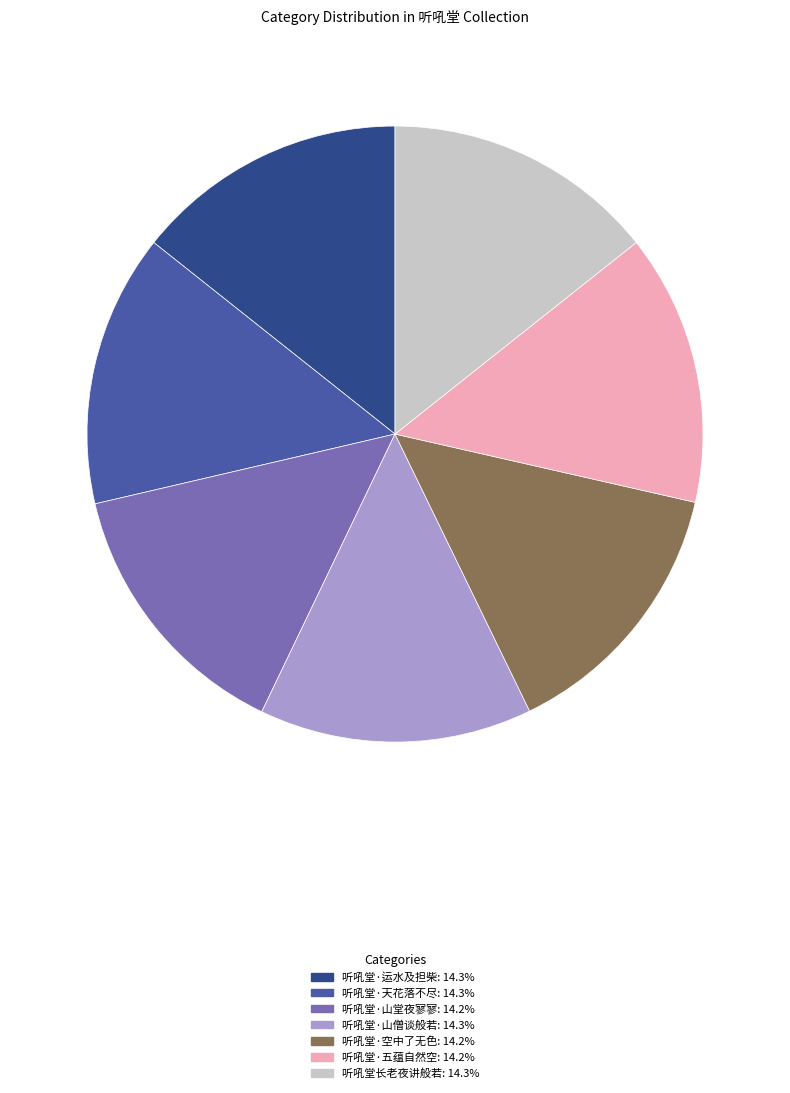

Count the number of slices in the pie.

7